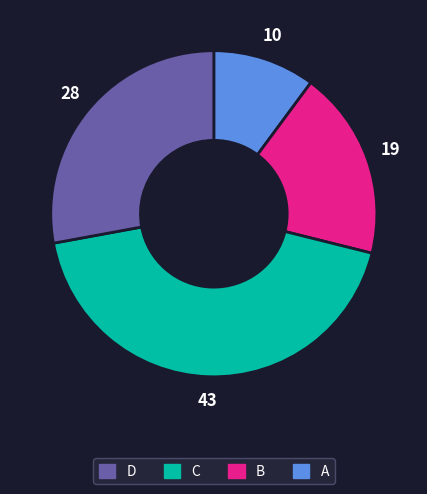

Is there a majority slice in this chart?

No